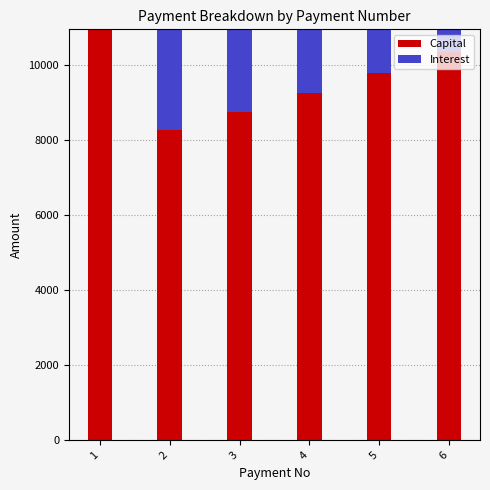

What is the total value across all series at 4?

10964.0